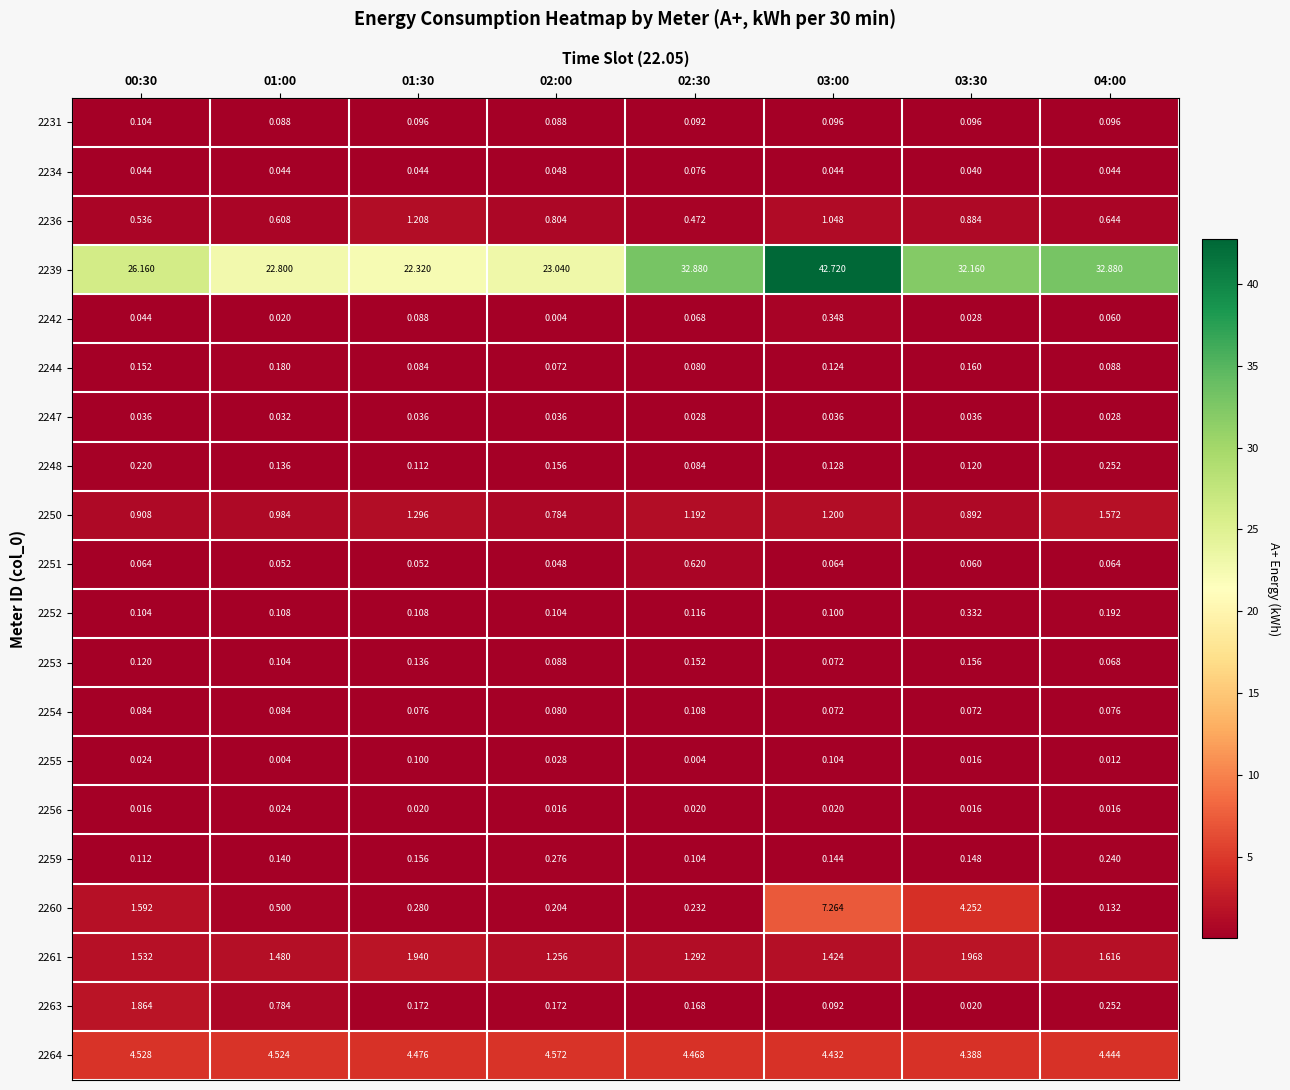

How many data points in 2239 are above 32?

4